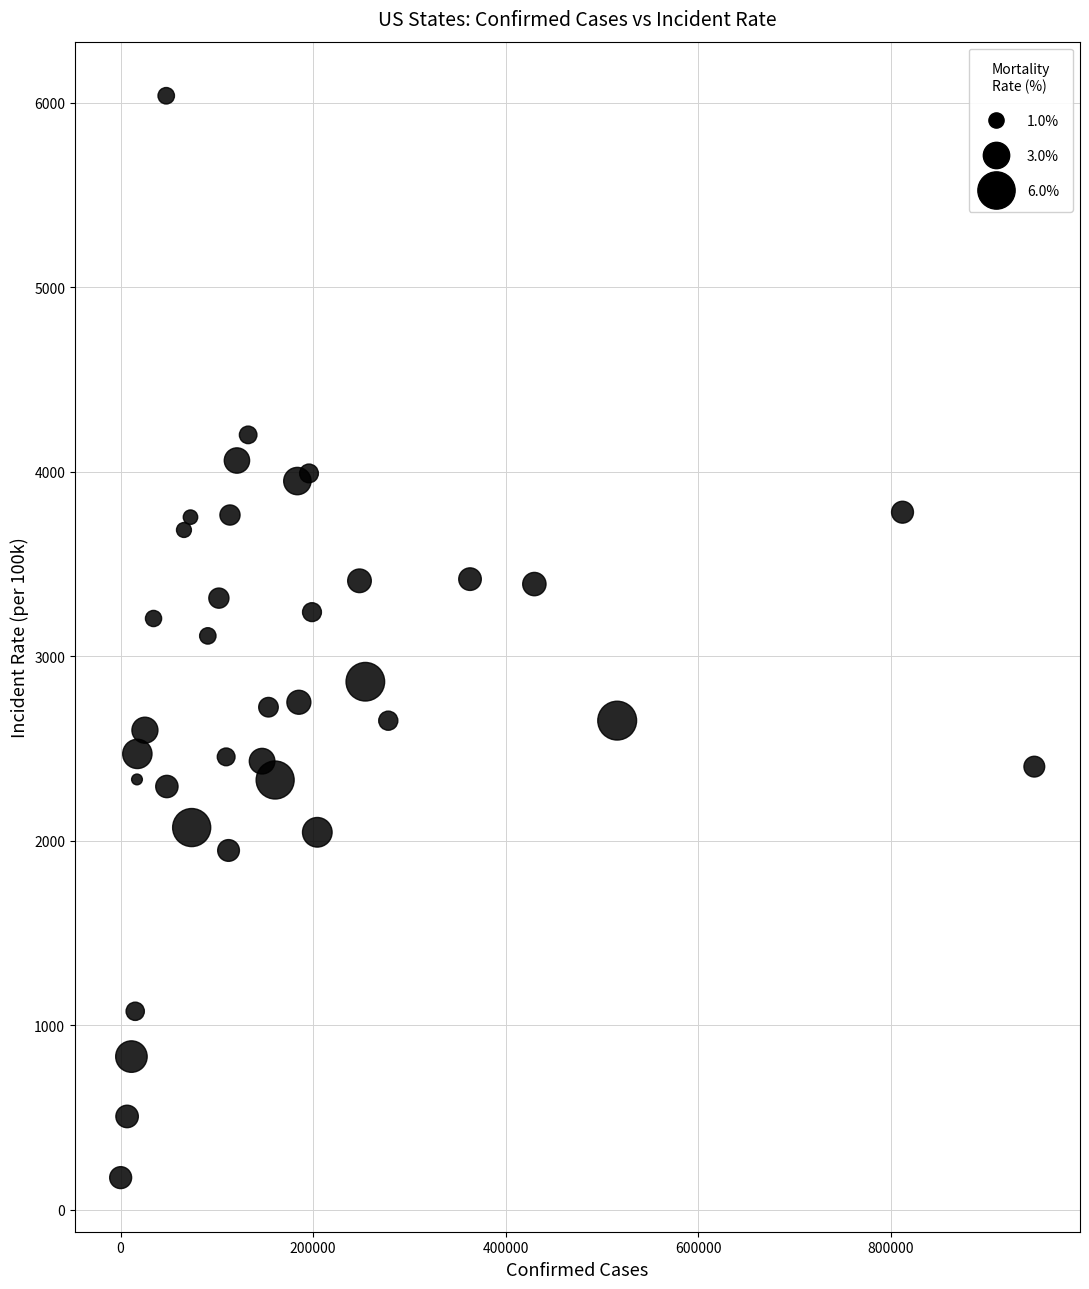

What is the range of X values (max minus min)?

948855.0